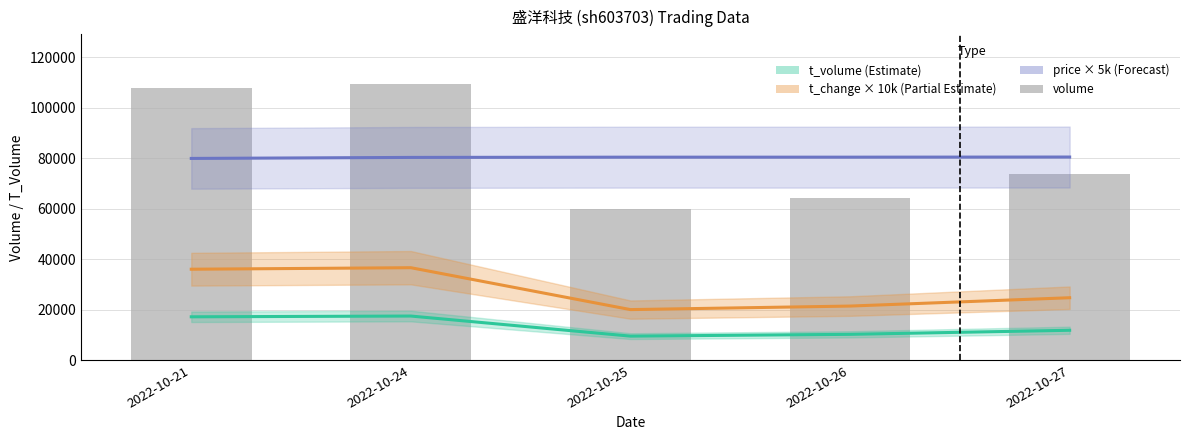

At which label does t_volume (Estimate) first exceed 11909?

2022-10-21